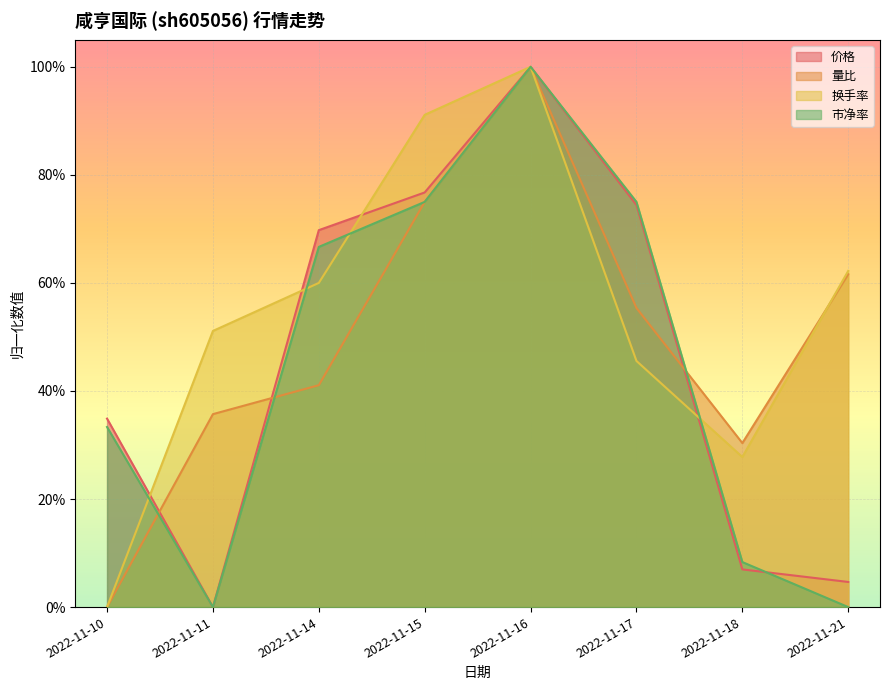

The value of 换手率 at 2022-11-10 is -0.3. True or false?

False